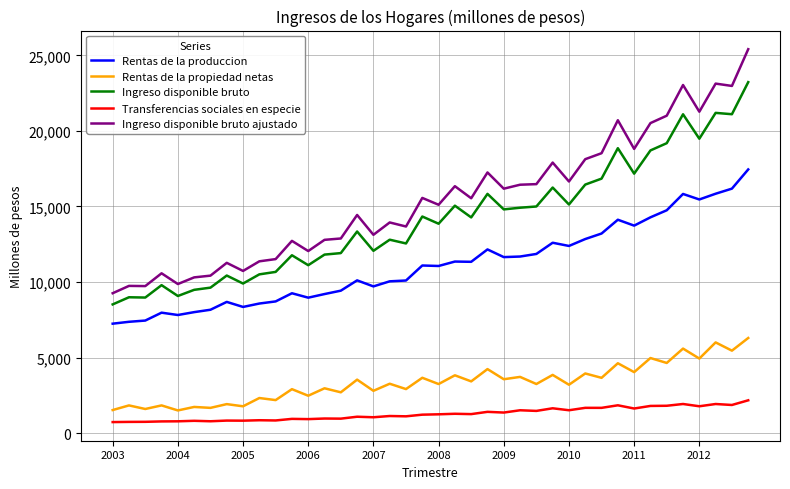

What is the maximum value shown in the chart?

25404